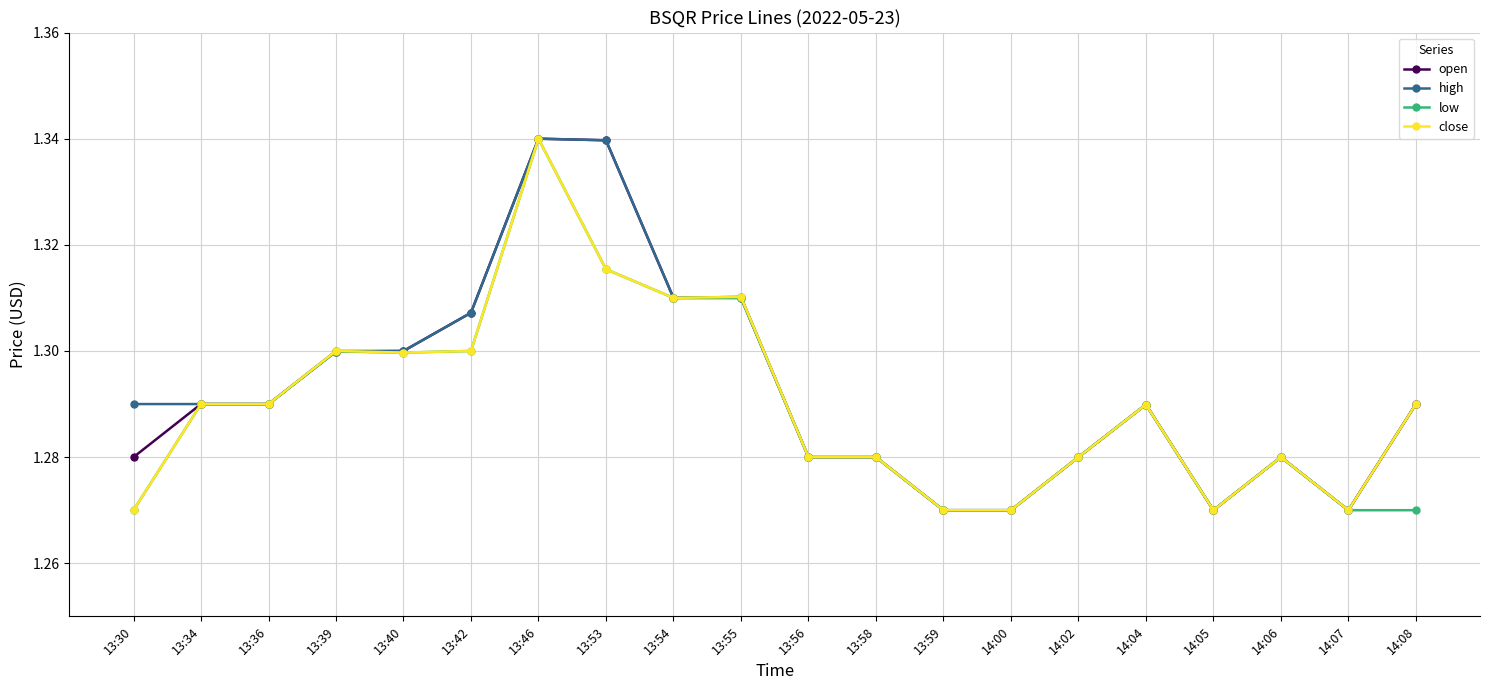

At which category is the sum across all series the highest?

13:46